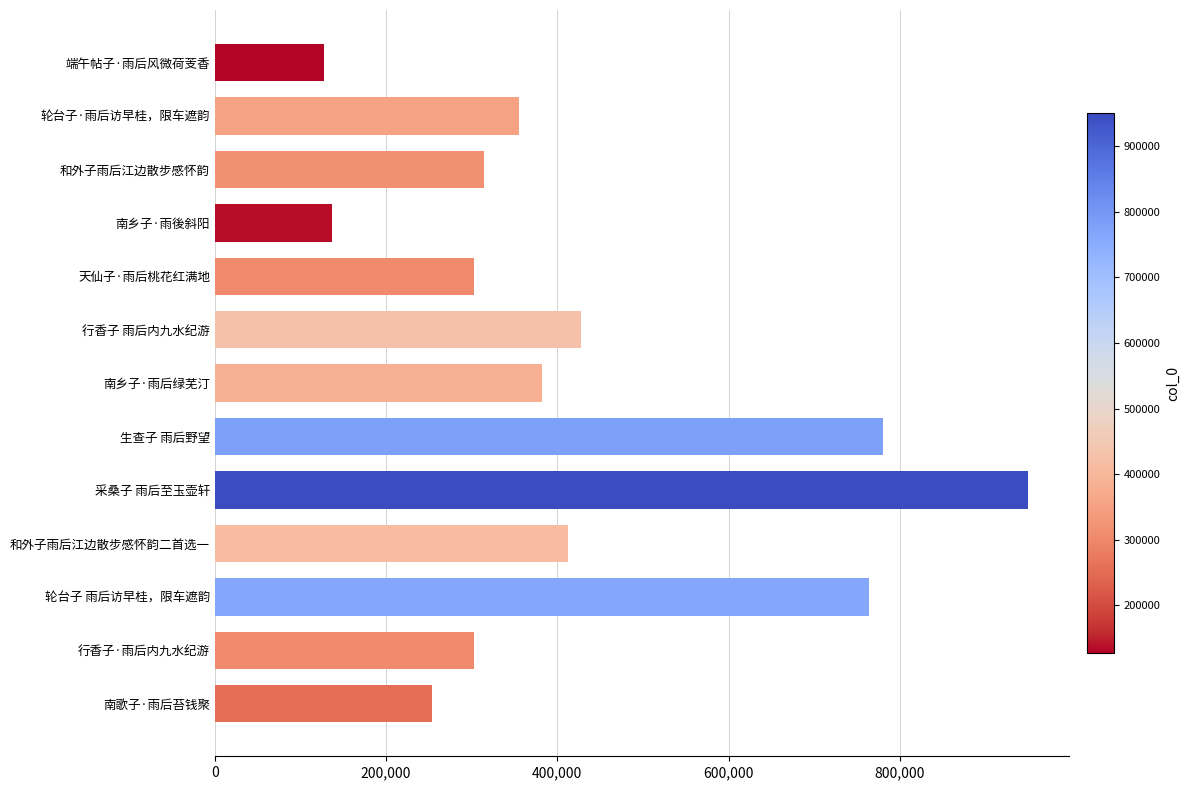

The chart shows a value of 382564 at 南乡子·雨后绿芜汀. True or false?

True